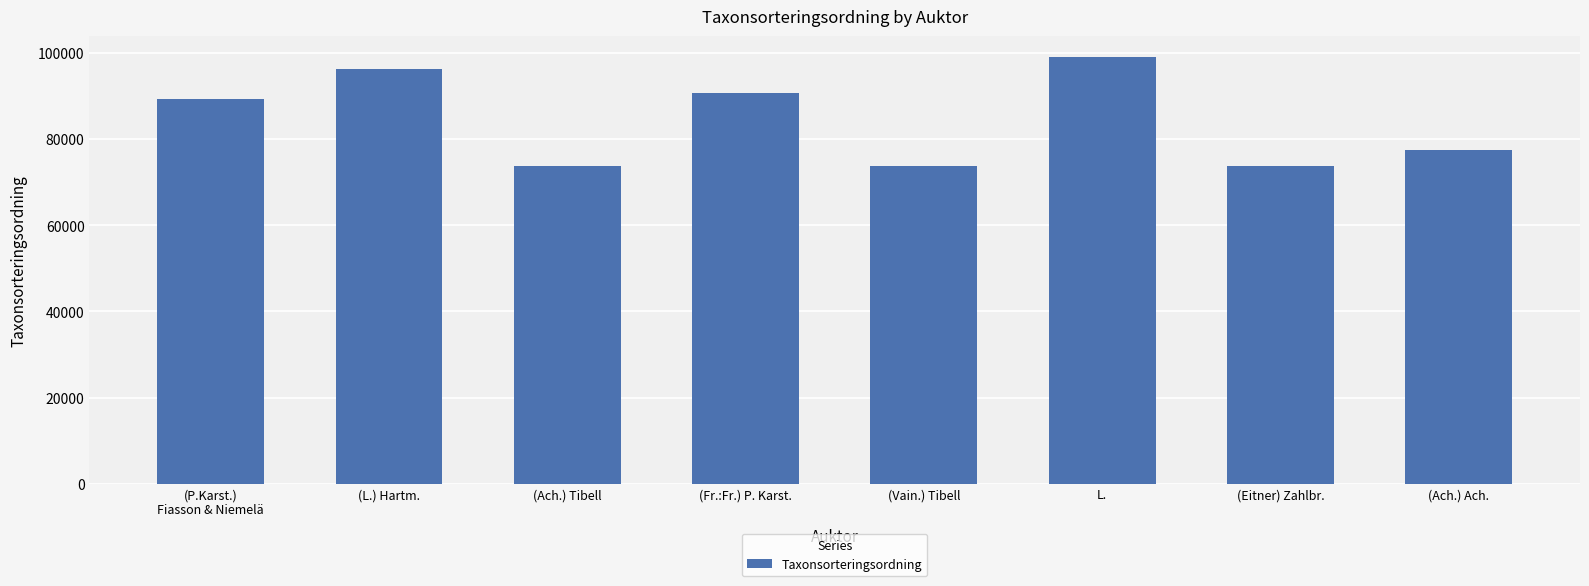

What value does the data have at (Eitner) Zahlbr.?

73693.0